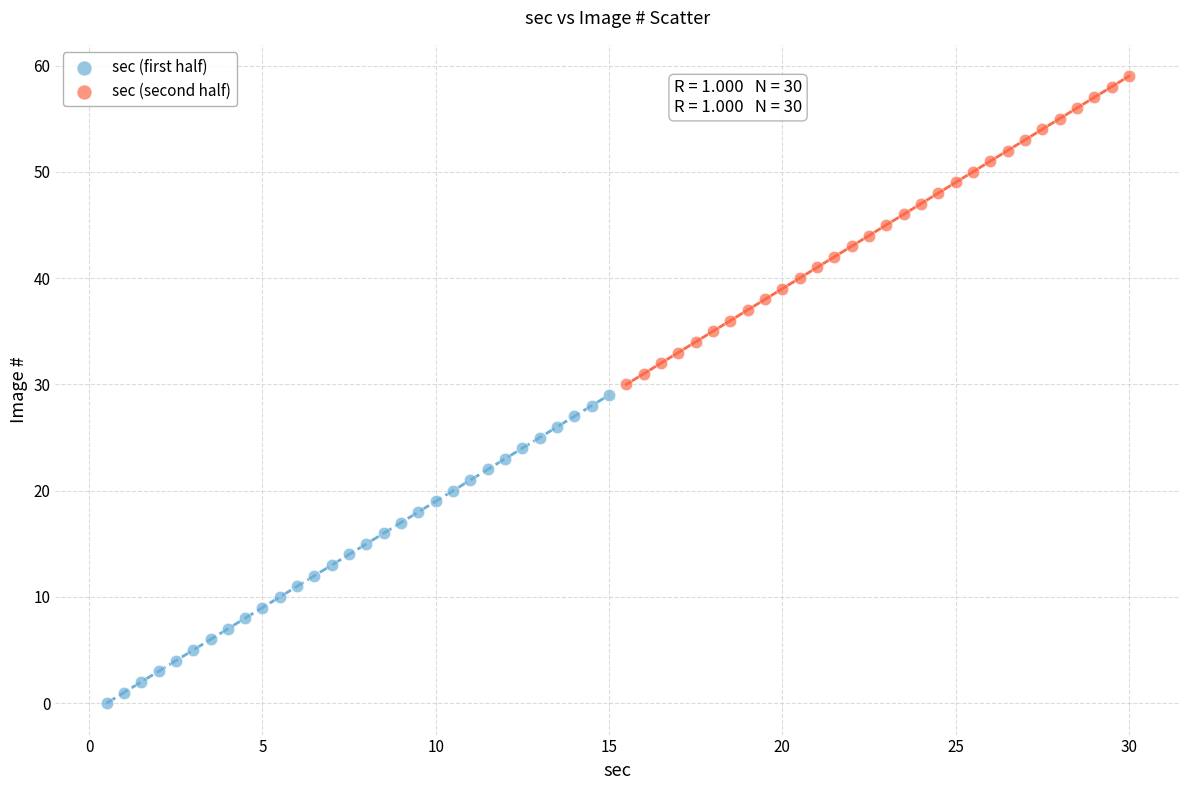

Which series reaches the minimum Y coordinate?

sec (first half)